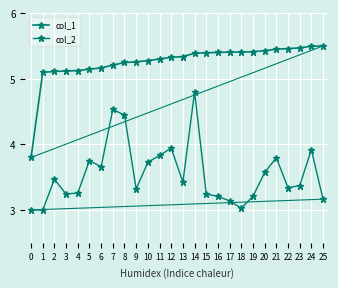

What is the minimum value for col_1?

3.8